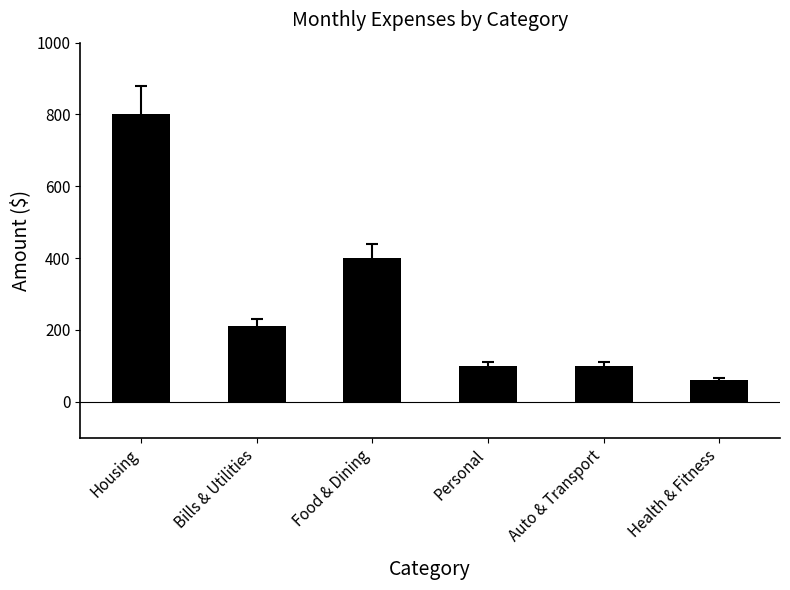

True or false: the data shows 210 at Bills & Utilities.

True